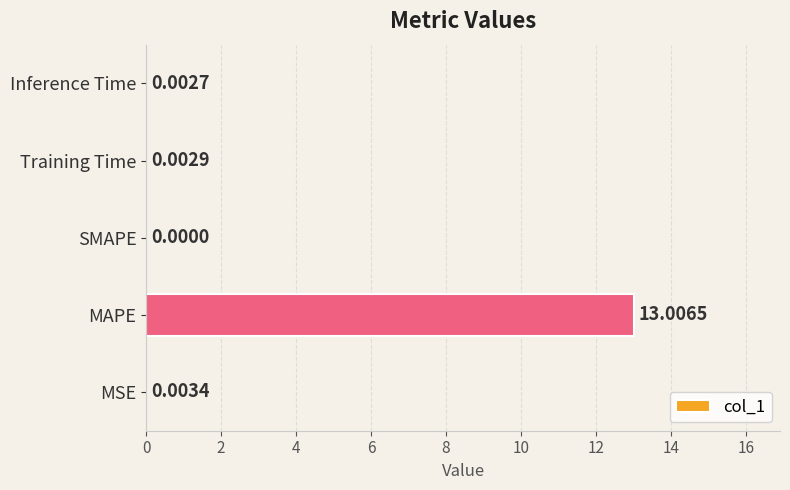

What is the average value?

2.6